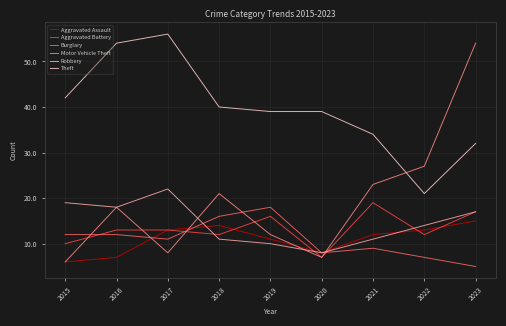

After their last crossing, which series has the higher values: Theft or Motor Vehicle Theft?

Motor Vehicle Theft